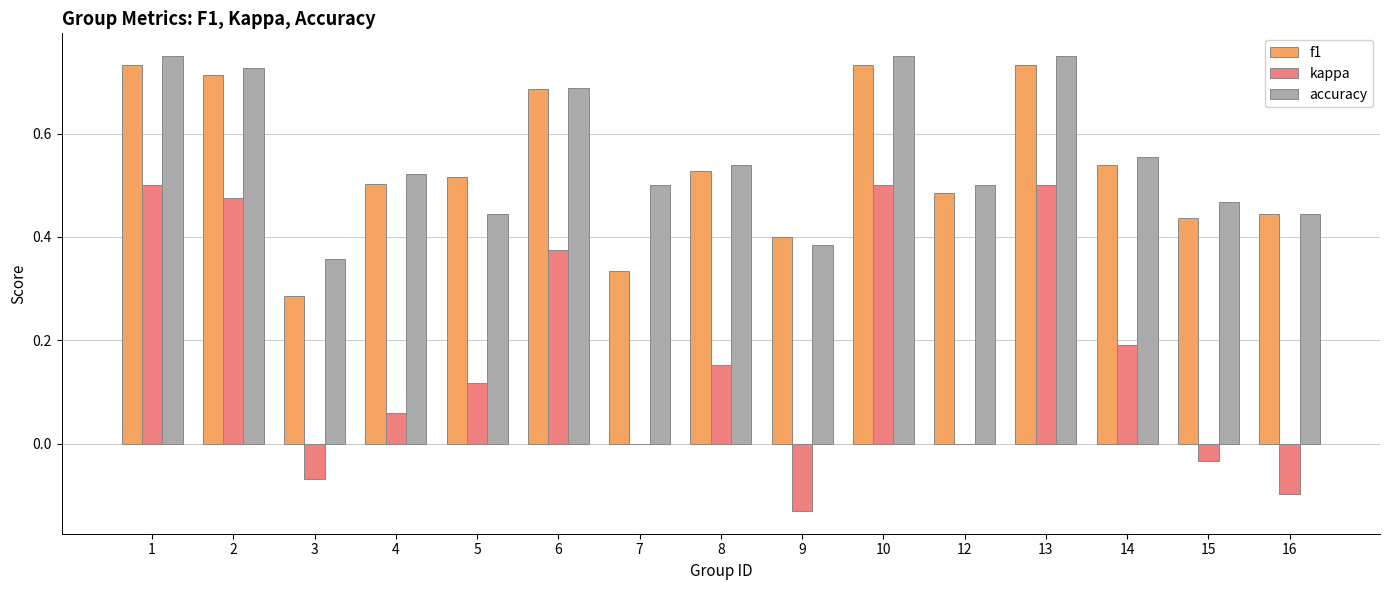

At which label is f1 closest to 0?

3